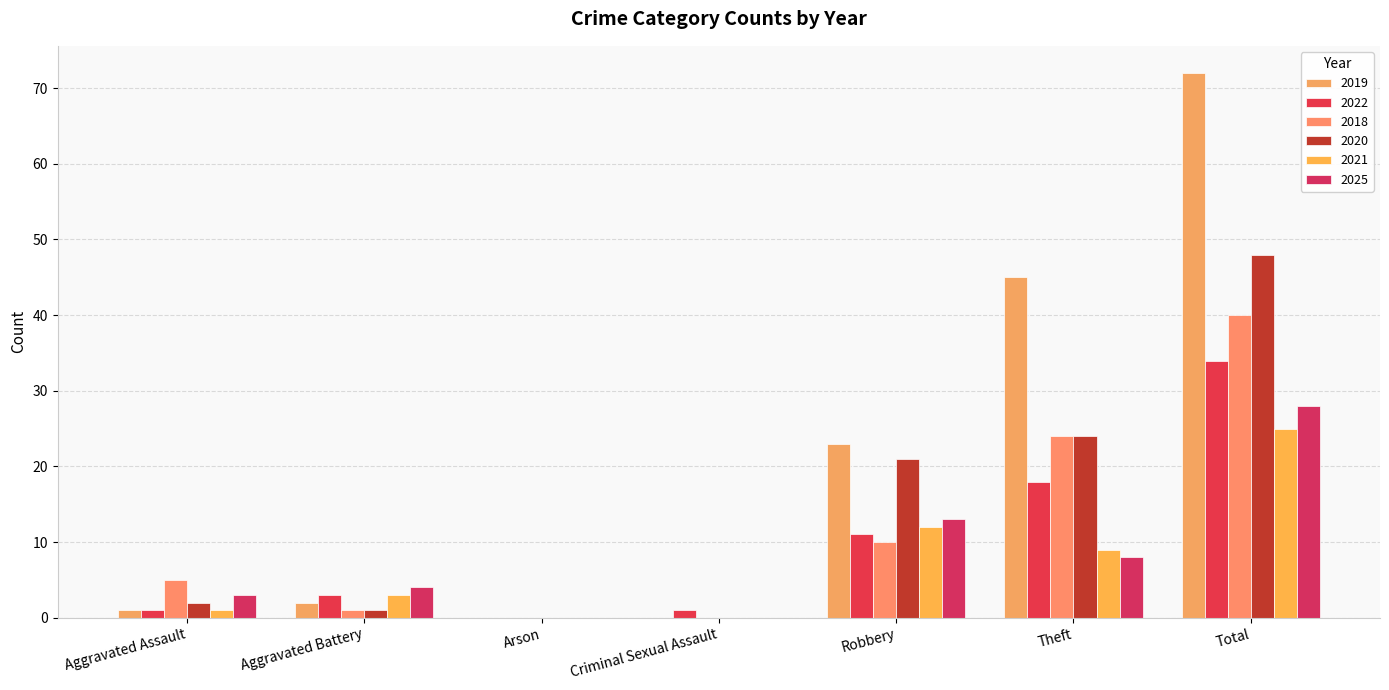

What is the maximum value shown in the chart?

72